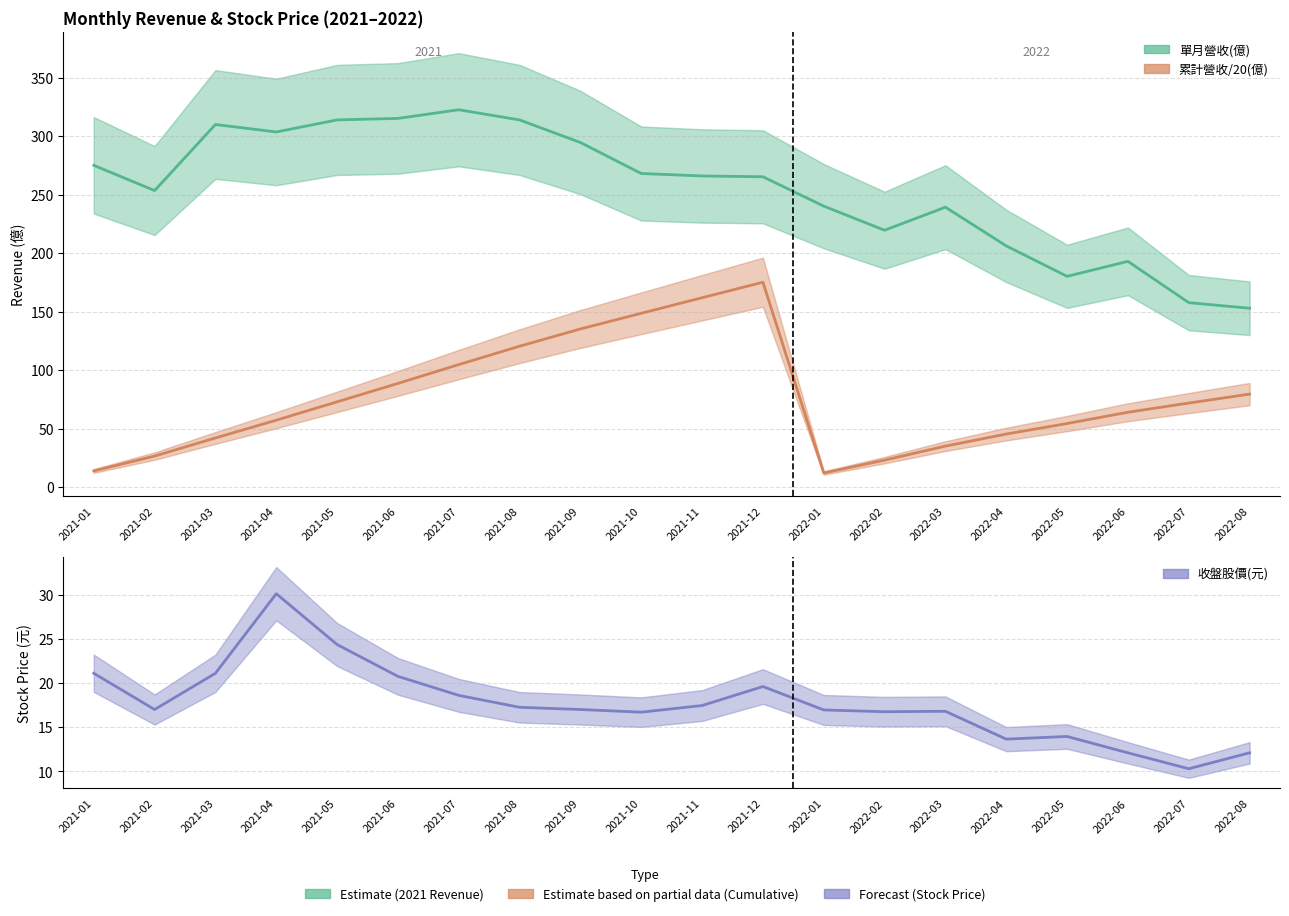

How many data points in 累計營收/20(億) are above 71?

10